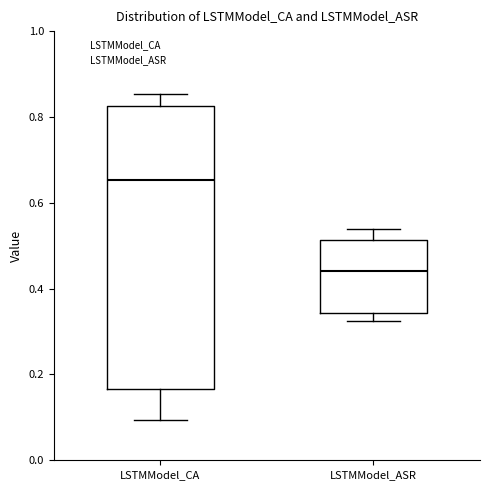

Where does the lower whisker of the box for LSTMModel_CA end on the y-axis? The values are not printed on the chart, so give them approximately, as read against the axis.

0.10